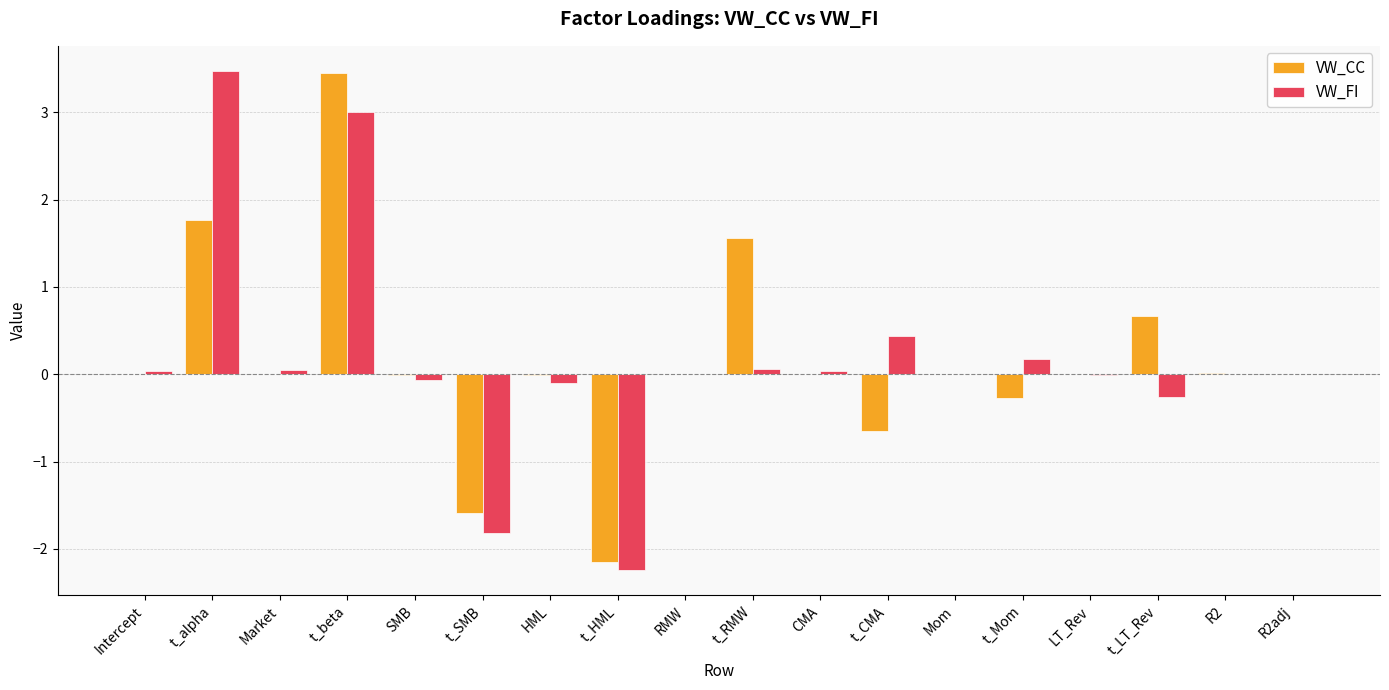

Which series changed the most between t_HML and R2?

VW_FI